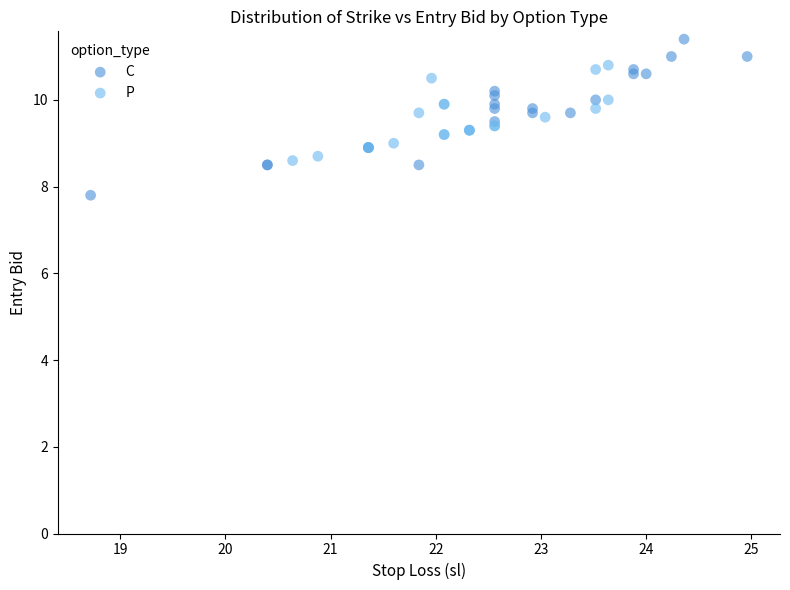

What are all the series names shown in the legend?

C, P